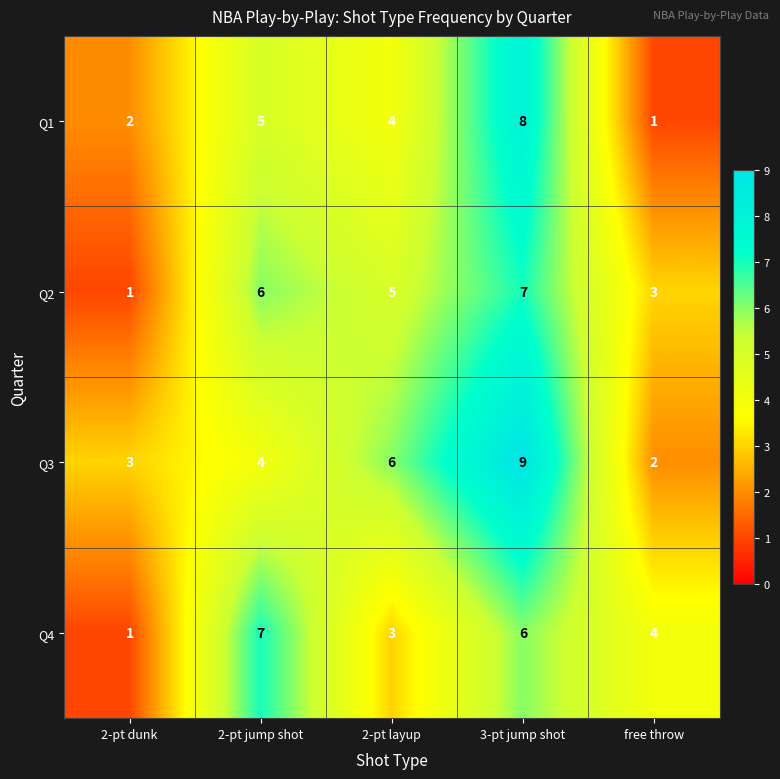

What value does the Q2 series have at 3-pt jump shot?

7